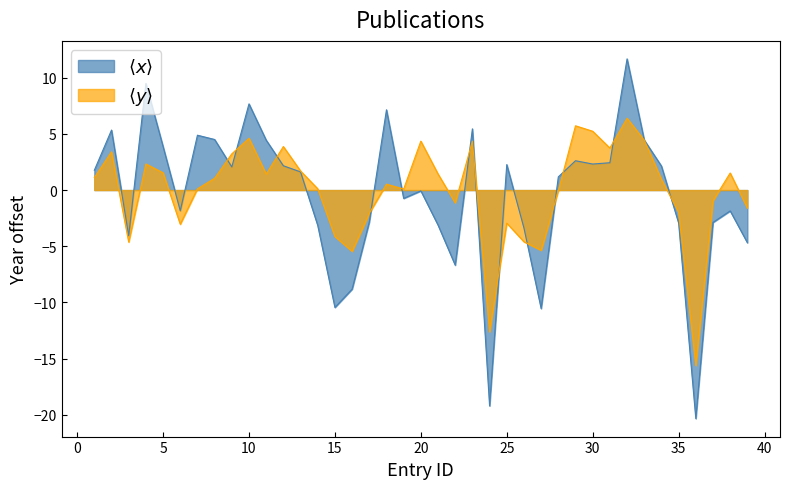

Does the chart have visible grid lines?

No